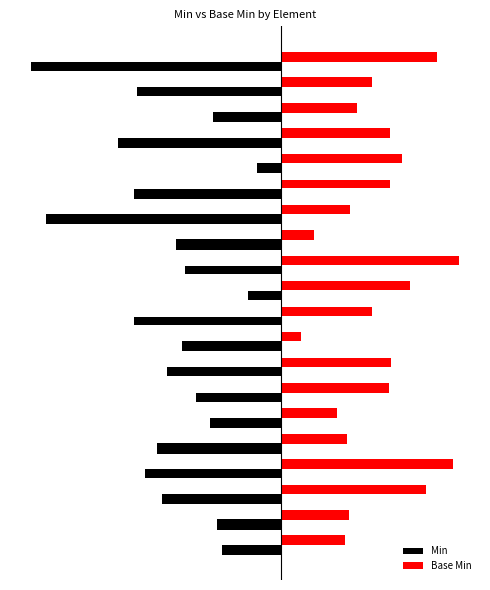

What is the value of the Min bar at the 2nd from the left?

0.4